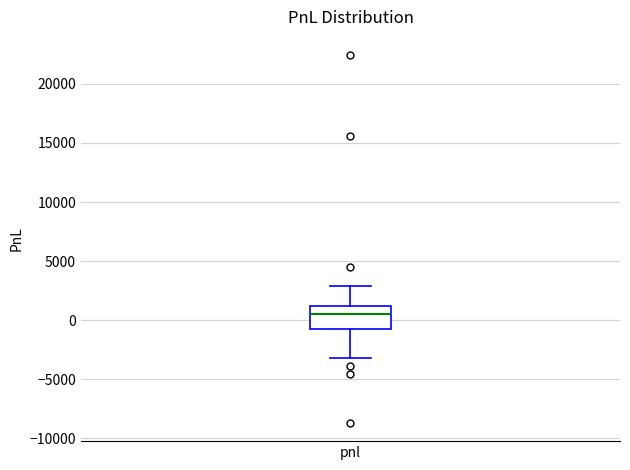

Transcribe this box plot: give where the median line is, the range the box spans, and where the two whiskers end, as read against the y-axis. The values are not printed on the chart, so give them approximately, as read against the axis.

median 500, box -1000 to 1000, whiskers -3000 to 3000